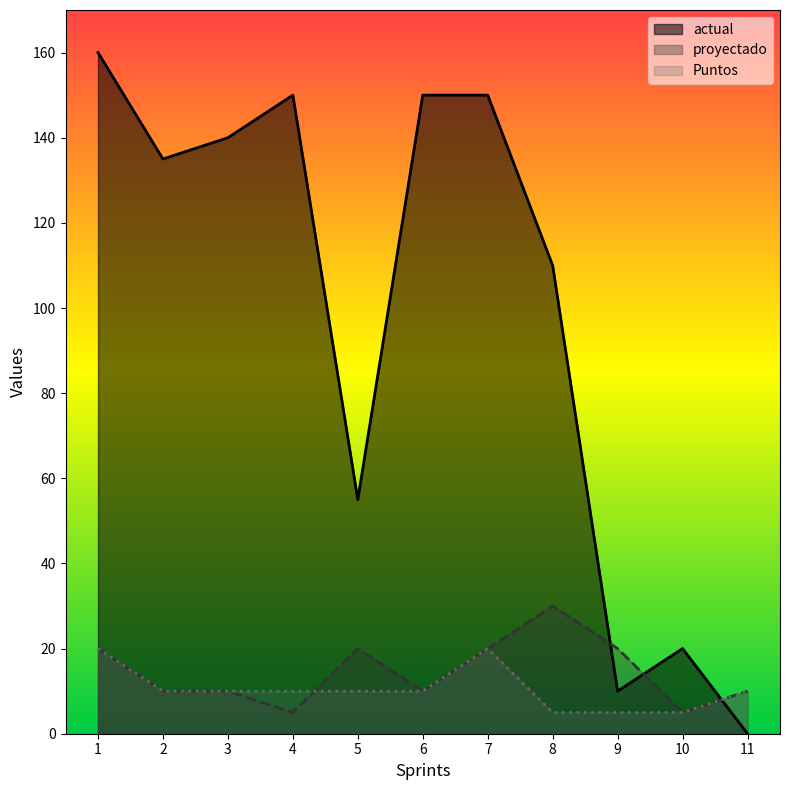

What is the value of the Puntos point at the 9th from the left?

5